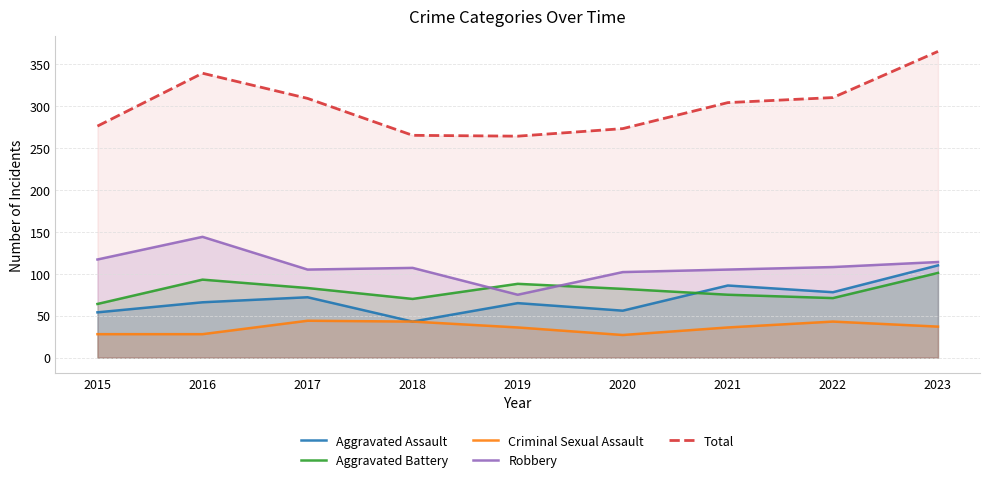

What is the value of the Robbery point at the 6th from the left?

102